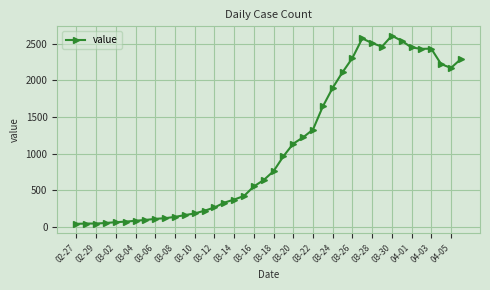

What is the difference between the maximum and minimum values?

2564